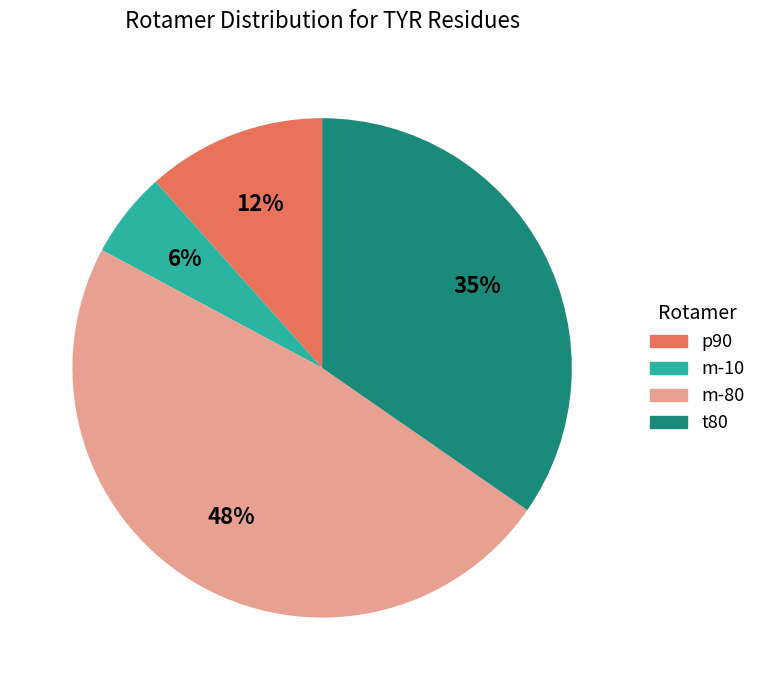

True or false: t80 accounts for 24% of the total.

False